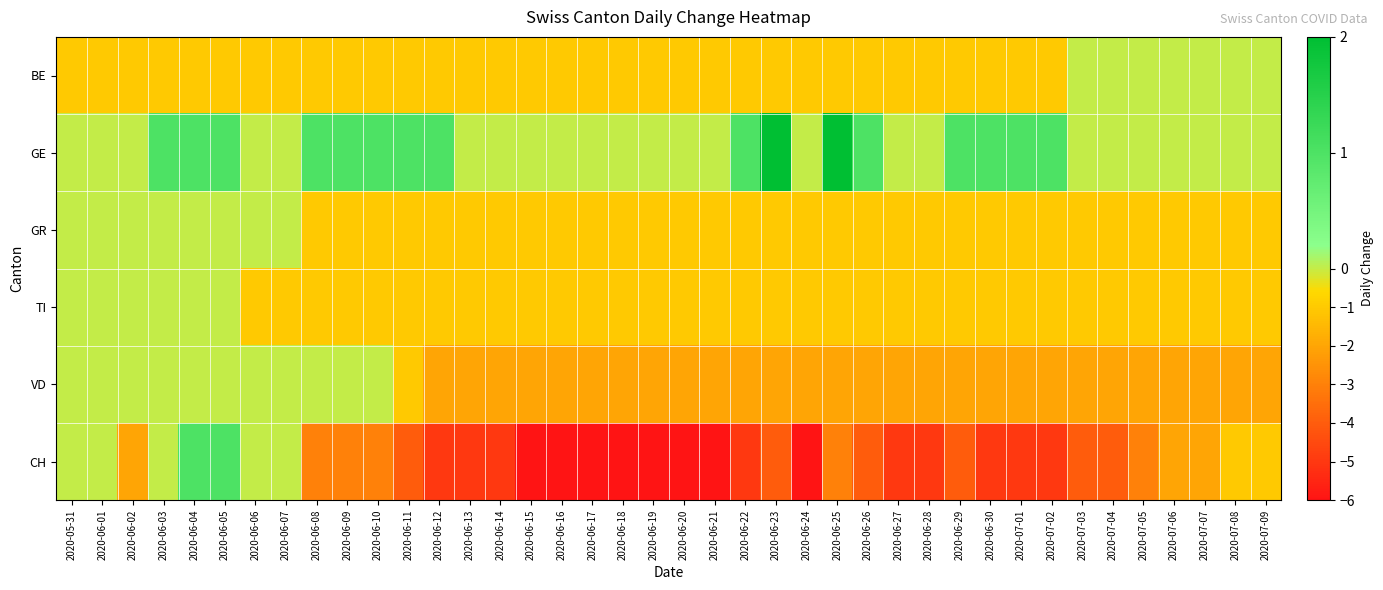

Reading right to left, what are all the values shown in this chart?

BE: 2020-07-09=0	2020-07-08=0	2020-07-07=0	2020-07-06=0	2020-07-05=0	2020-07-04=0	2020-07-03=0	2020-07-02=-1	2020-07-01=-1	2020-06-30=-1	2020-06-29=-1	2020-06-28=-1	2020-06-27=-1	2020-06-26=-1	2020-06-25=-1	2020-06-24=-1	2020-06-23=-1	2020-06-22=-1	2020-06-21=-1	2020-06-20=-1	2020-06-19=-1	2020-06-18=-1	2020-06-17=-1	2020-06-16=-1	2020-06-15=-1	2020-06-14=-1	2020-06-13=-1	2020-06-12=-1	2020-06-11=-1	2020-06-10=-1	2020-06-09=-1	2020-06-08=-1	2020-06-07=-1	2020-06-06=-1	2020-06-05=-1	2020-06-04=-1	2020-06-03=-1	2020-06-02=-1	2020-06-01=-1	2020-05-31=-1
GE: 2020-07-09=0	2020-07-08=0	2020-07-07=0	2020-07-06=0	2020-07-05=0	2020-07-04=0	2020-07-03=0	2020-07-02=1	2020-07-01=1	2020-06-30=1	2020-06-29=1	2020-06-28=0	2020-06-27=0	2020-06-26=1	2020-06-25=2	2020-06-24=0	2020-06-23=2	2020-06-22=1	2020-06-21=0	2020-06-20=0	2020-06-19=0	2020-06-18=0	2020-06-17=0	2020-06-16=0	2020-06-15=0	2020-06-14=0	2020-06-13=0	2020-06-12=1	2020-06-11=1	2020-06-10=1	2020-06-09=1	2020-06-08=1	2020-06-07=0	2020-06-06=0	2020-06-05=1	2020-06-04=1	2020-06-03=1	2020-06-02=0	2020-06-01=0	2020-05-31=0
GR: 2020-07-09=-1	2020-07-08=-1	2020-07-07=-1	2020-07-06=-1	2020-07-05=-1	2020-07-04=-1	2020-07-03=-1	2020-07-02=-1	2020-07-01=-1	2020-06-30=-1	2020-06-29=-1	2020-06-28=-1	2020-06-27=-1	2020-06-26=-1	2020-06-25=-1	2020-06-24=-1	2020-06-23=-1	2020-06-22=-1	2020-06-21=-1	2020-06-20=-1	2020-06-19=-1	2020-06-18=-1	2020-06-17=-1	2020-06-16=-1	2020-06-15=-1	2020-06-14=-1	2020-06-13=-1	2020-06-12=-1	2020-06-11=-1	2020-06-10=-1	2020-06-09=-1	2020-06-08=-1	2020-06-07=0	2020-06-06=0	2020-06-05=0	2020-06-04=0	2020-06-03=0	2020-06-02=0	2020-06-01=0	2020-05-31=0
TI: 2020-07-09=-1	2020-07-08=-1	2020-07-07=-1	2020-07-06=-1	2020-07-05=-1	2020-07-04=-1	2020-07-03=-1	2020-07-02=-1	2020-07-01=-1	2020-06-30=-1	2020-06-29=-1	2020-06-28=-1	2020-06-27=-1	2020-06-26=-1	2020-06-25=-1	2020-06-24=-1	2020-06-23=-1	2020-06-22=-1	2020-06-21=-1	2020-06-20=-1	2020-06-19=-1	2020-06-18=-1	2020-06-17=-1	2020-06-16=-1	2020-06-15=-1	2020-06-14=-1	2020-06-13=-1	2020-06-12=-1	2020-06-11=-1	2020-06-10=-1	2020-06-09=-1	2020-06-08=-1	2020-06-07=-1	2020-06-06=-1	2020-06-05=0	2020-06-04=0	2020-06-03=0	2020-06-02=0	2020-06-01=0	2020-05-31=0
VD: 2020-07-09=-2	2020-07-08=-2	2020-07-07=-2	2020-07-06=-2	2020-07-05=-2	2020-07-04=-2	2020-07-03=-2	2020-07-02=-2	2020-07-01=-2	2020-06-30=-2	2020-06-29=-2	2020-06-28=-2	2020-06-27=-2	2020-06-26=-2	2020-06-25=-2	2020-06-24=-2	2020-06-23=-2	2020-06-22=-2	2020-06-21=-2	2020-06-20=-2	2020-06-19=-2	2020-06-18=-2	2020-06-17=-2	2020-06-16=-2	2020-06-15=-2	2020-06-14=-2	2020-06-13=-2	2020-06-12=-2	2020-06-11=-1	2020-06-10=0	2020-06-09=0	2020-06-08=0	2020-06-07=0	2020-06-06=0	2020-06-05=0	2020-06-04=0	2020-06-03=0	2020-06-02=0	2020-06-01=0	2020-05-31=0
CH: 2020-07-09=-1	2020-07-08=-1	2020-07-07=-2	2020-07-06=-2	2020-07-05=-3	2020-07-04=-4	2020-07-03=-4	2020-07-02=-5	2020-07-01=-5	2020-06-30=-5	2020-06-29=-4	2020-06-28=-5	2020-06-27=-5	2020-06-26=-4	2020-06-25=-3	2020-06-24=-6	2020-06-23=-4	2020-06-22=-5	2020-06-21=-6	2020-06-20=-6	2020-06-19=-6	2020-06-18=-6	2020-06-17=-6	2020-06-16=-6	2020-06-15=-6	2020-06-14=-5	2020-06-13=-5	2020-06-12=-5	2020-06-11=-4	2020-06-10=-3	2020-06-09=-3	2020-06-08=-3	2020-06-07=0	2020-06-06=0	2020-06-05=1	2020-06-04=1	2020-06-03=0	2020-06-02=-2	2020-06-01=0	2020-05-31=0